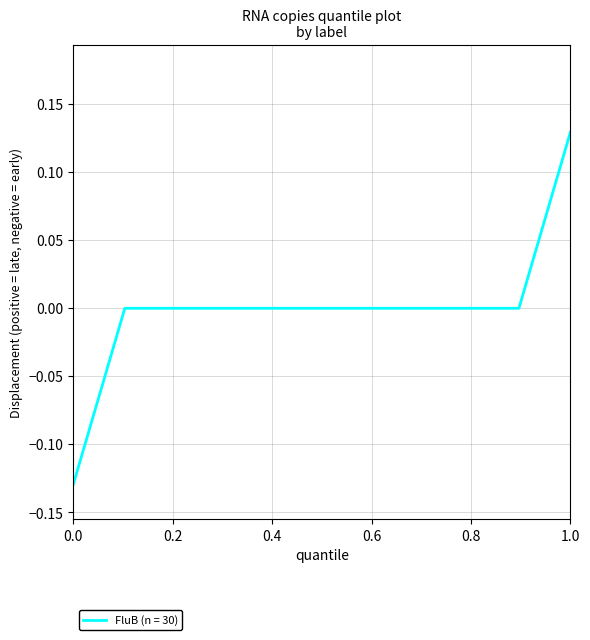

What is the difference between the maximum and minimum values?

0.3